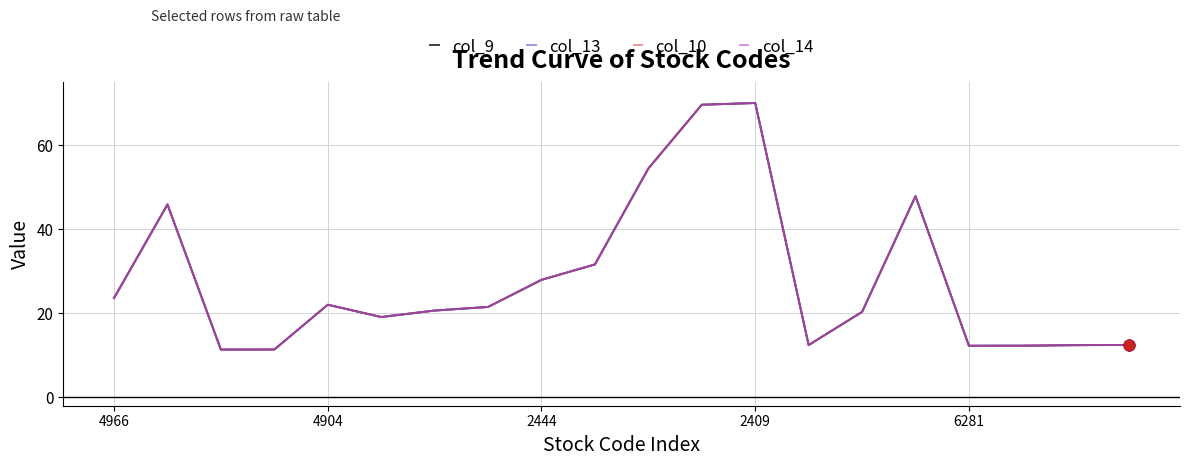

Is this an area chart (filled region under the line)?

No